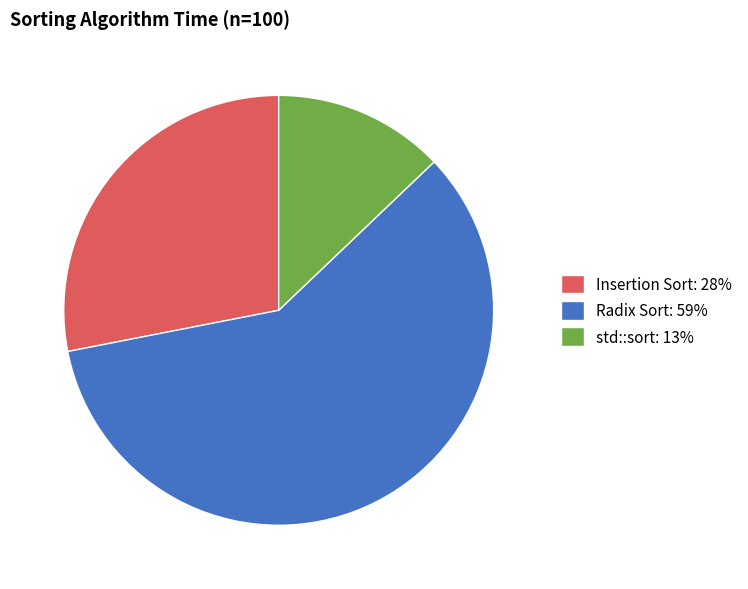

Is the sum of Insertion Sort and std::sort greater than half?

No